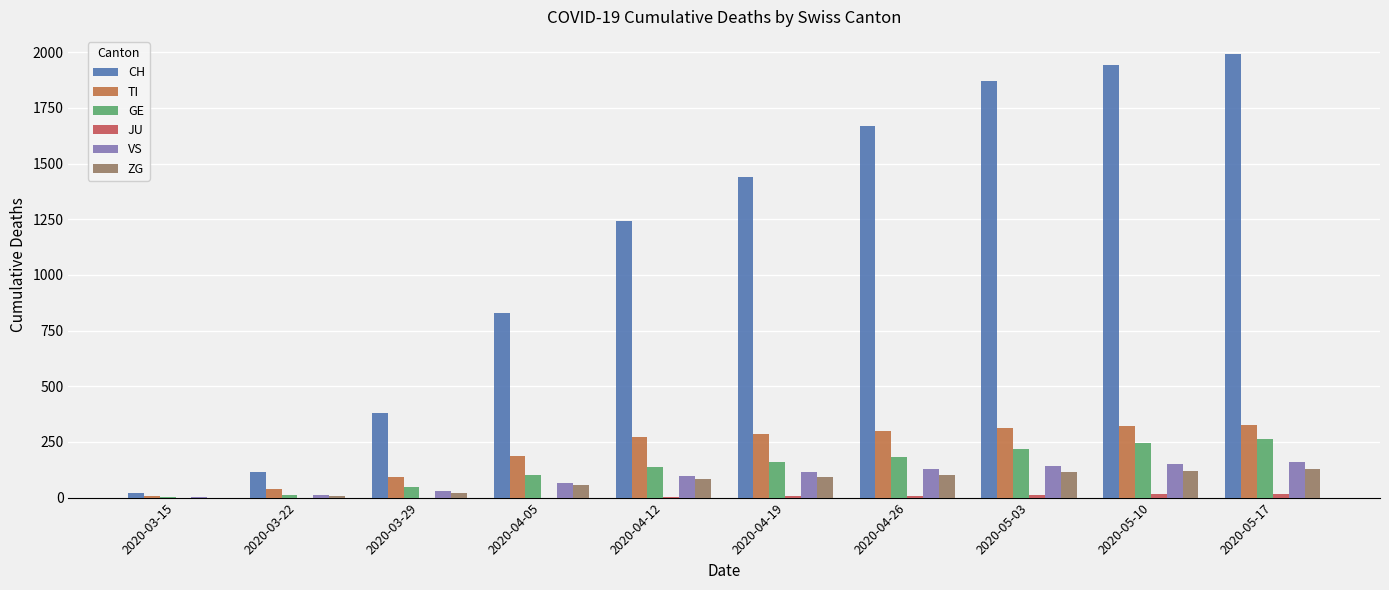

Is it true that CH equals 1480 at 2020-04-05?

False